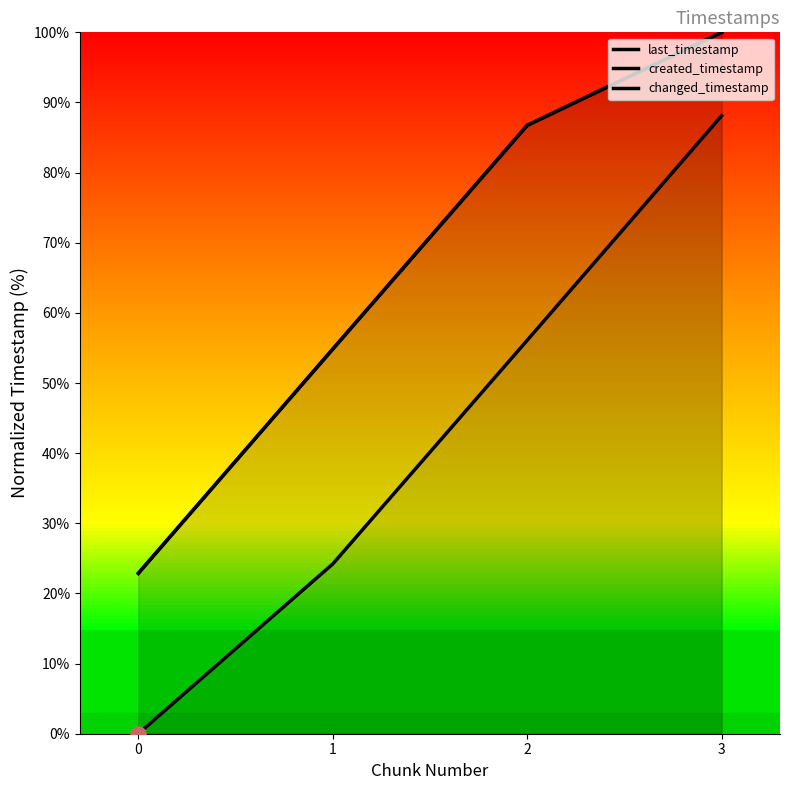

What are all the series names shown in the legend?

last_timestamp, created_timestamp, changed_timestamp